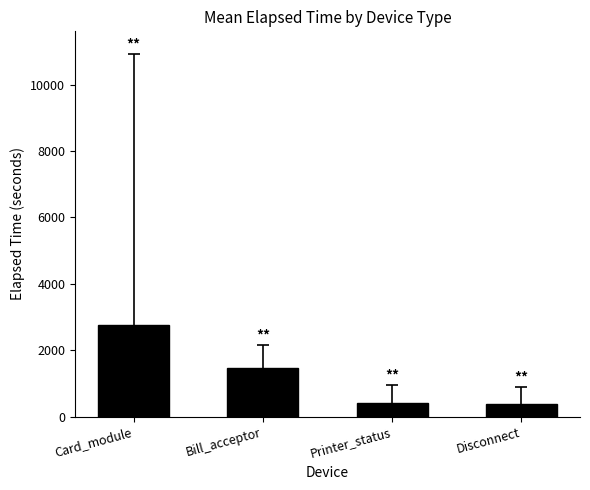

What is the average value?

1256.1